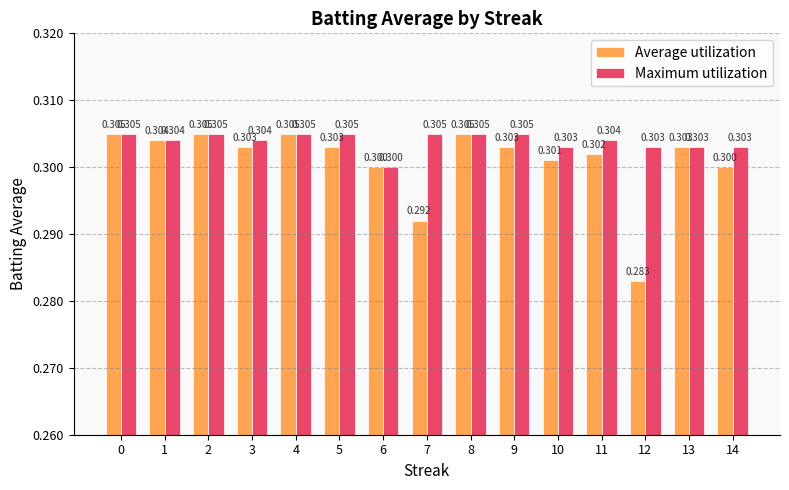

True or false: Average utilization has a value of 0.3 at 12.

True